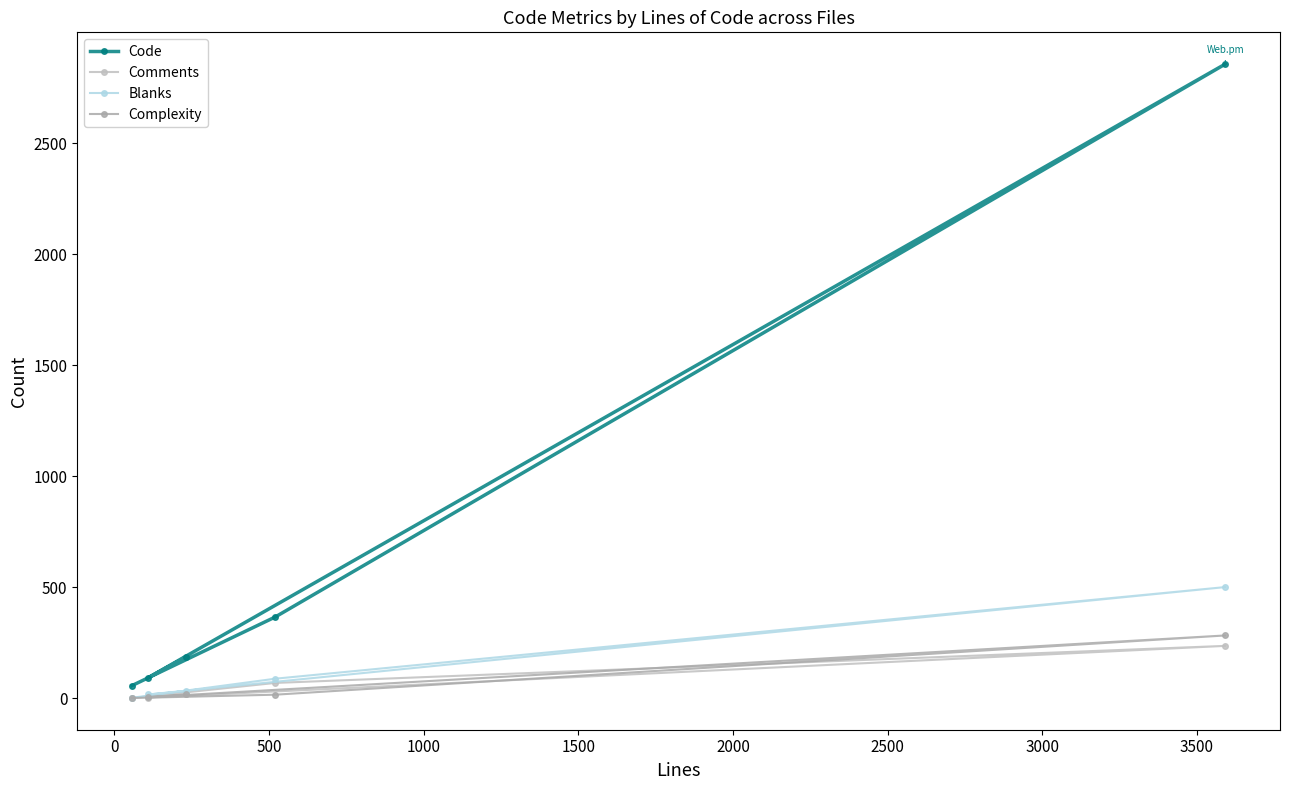

How many distinct data groups are displayed?

4